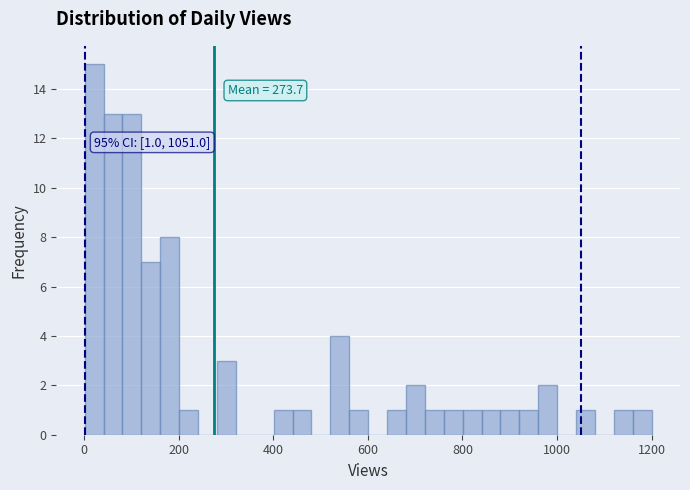

Around what value on the x-axis is the tallest bar? Give the approximate position of its centre, as read against the axis.

20